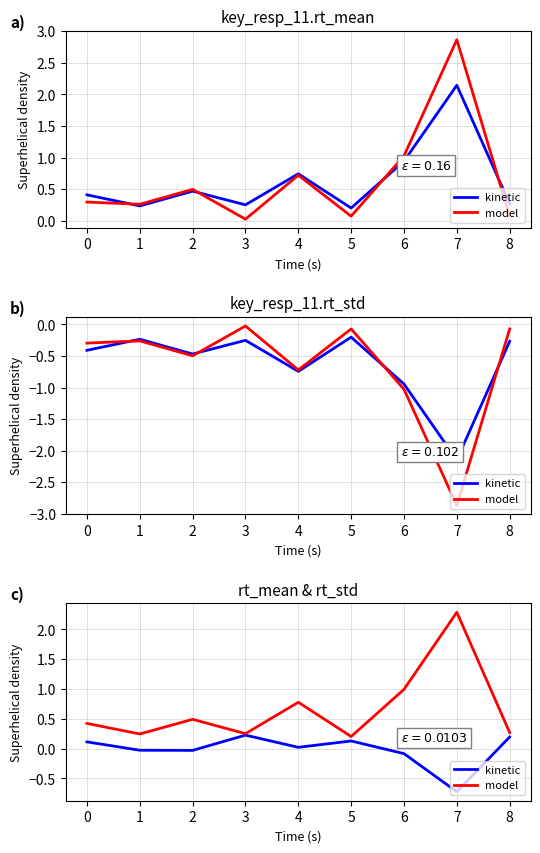

Which series changed the most between 2 and 4?

model